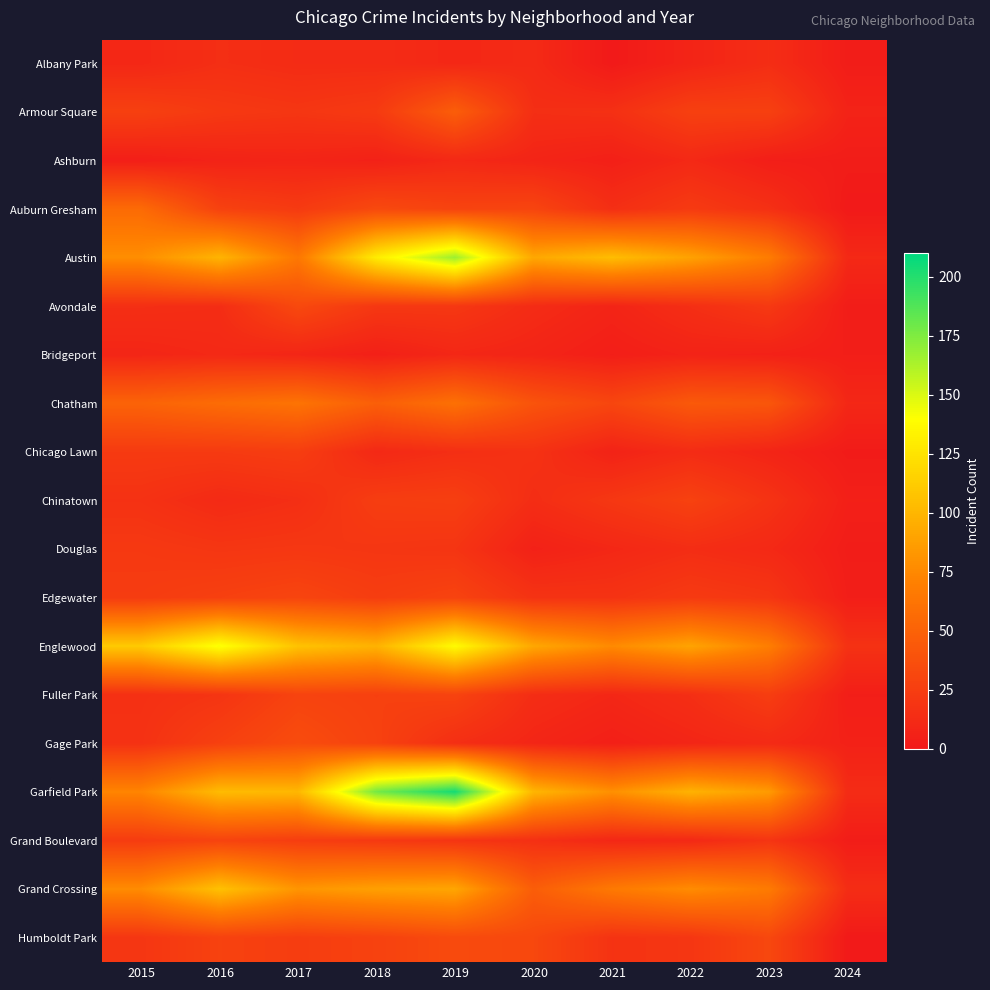

Which series has the widest spread of values?

Garfield Park